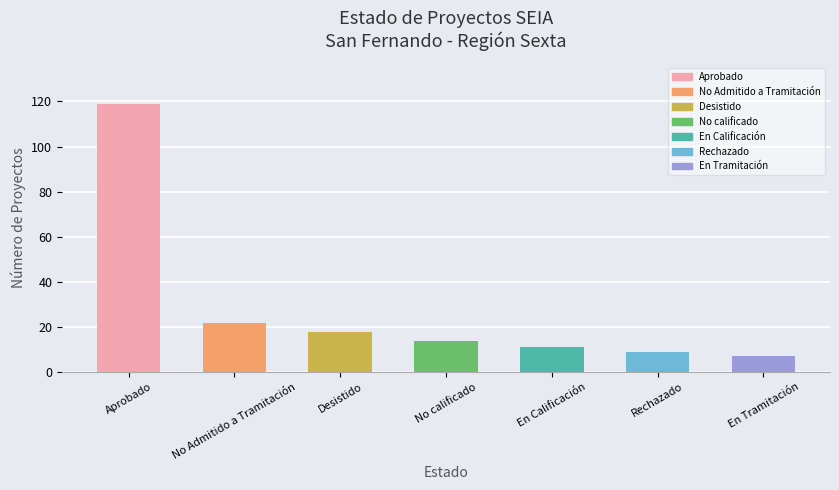

Rank the categories by value from lowest to highest.

En Tramitación, Rechazado, En Calificación, No calificado, Desistido, No Admitido a Tramitación, Aprobado